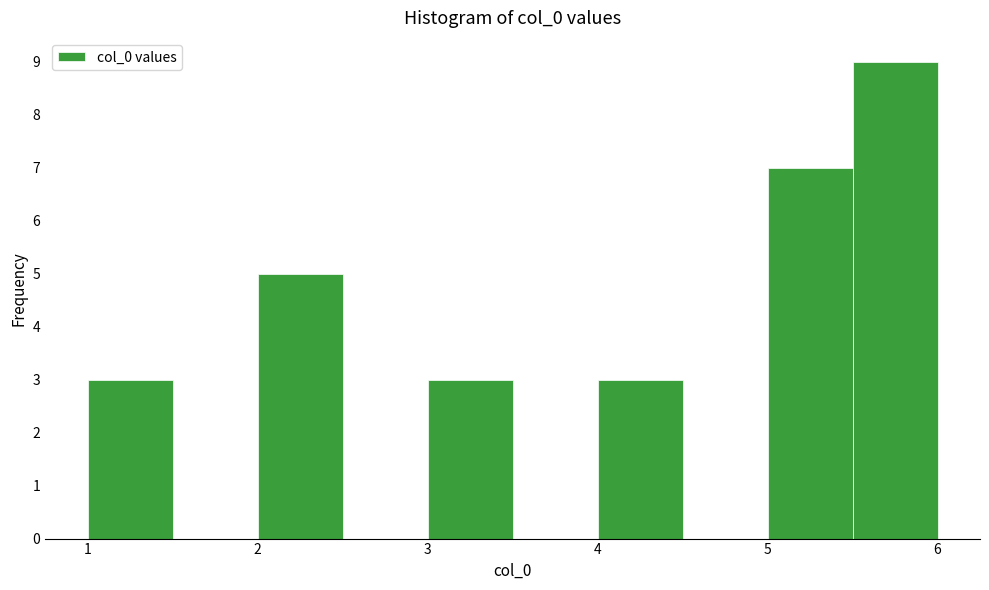

What is the height of the bar covering 4.0 to 4.5 on the x-axis? The values are not printed on the chart, so give them approximately, as read against the axis.

3